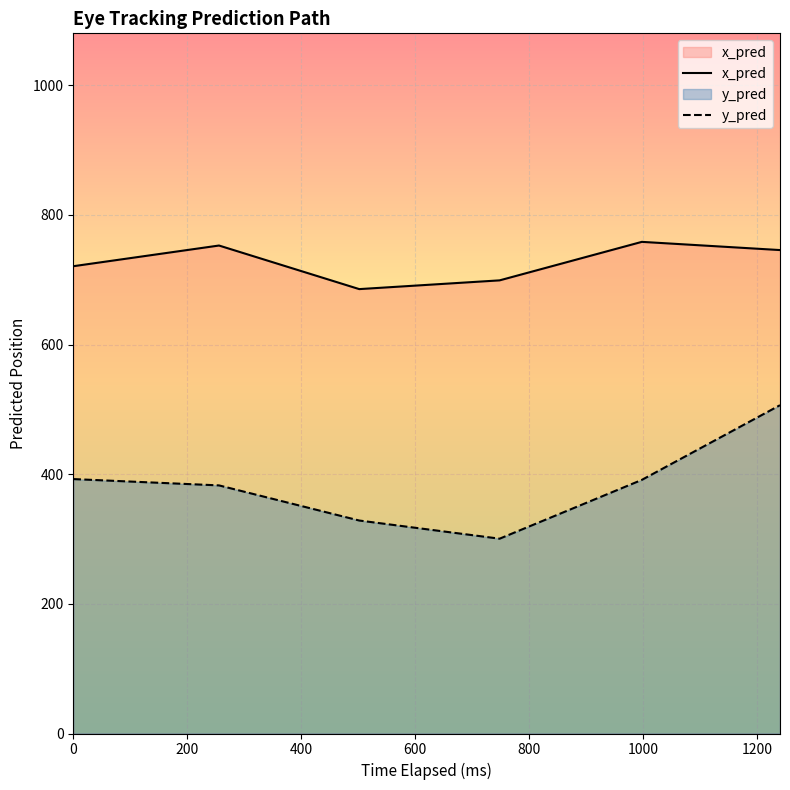

What is the difference between the second highest and minimum values in the x_pred series?

67.2